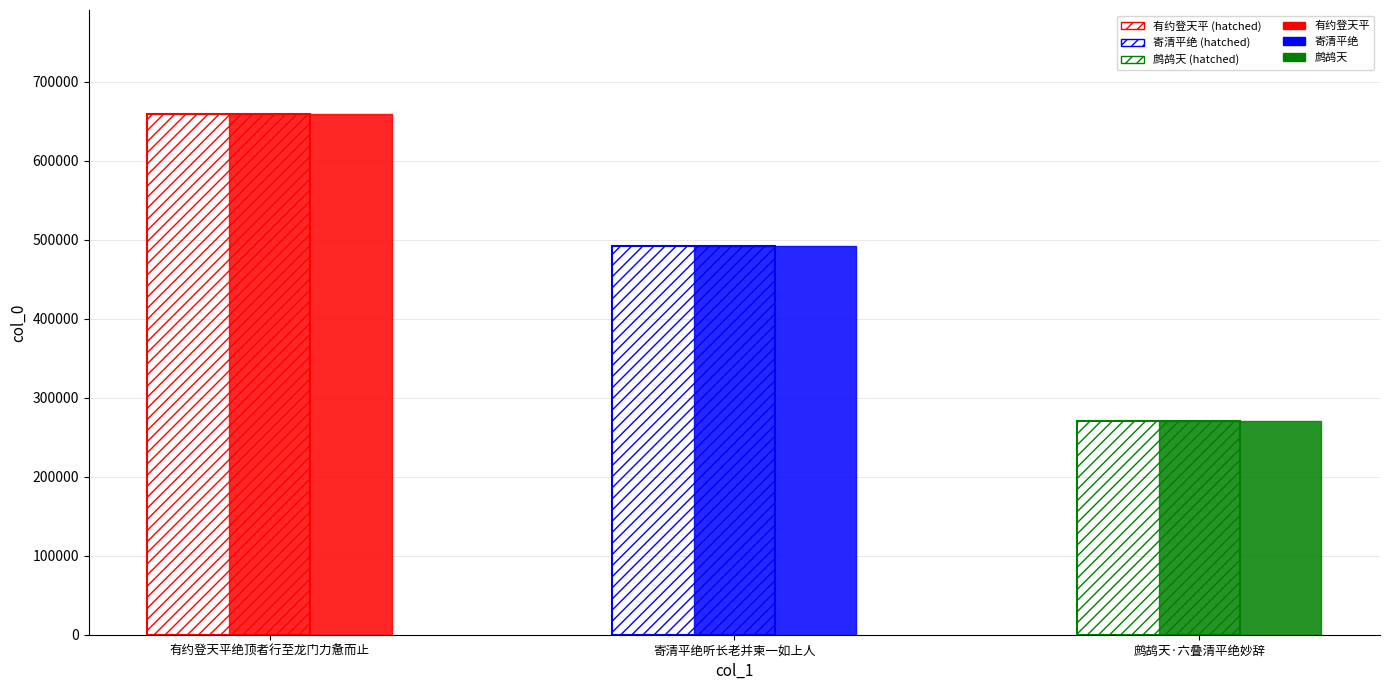

How many bars are there in total?

6